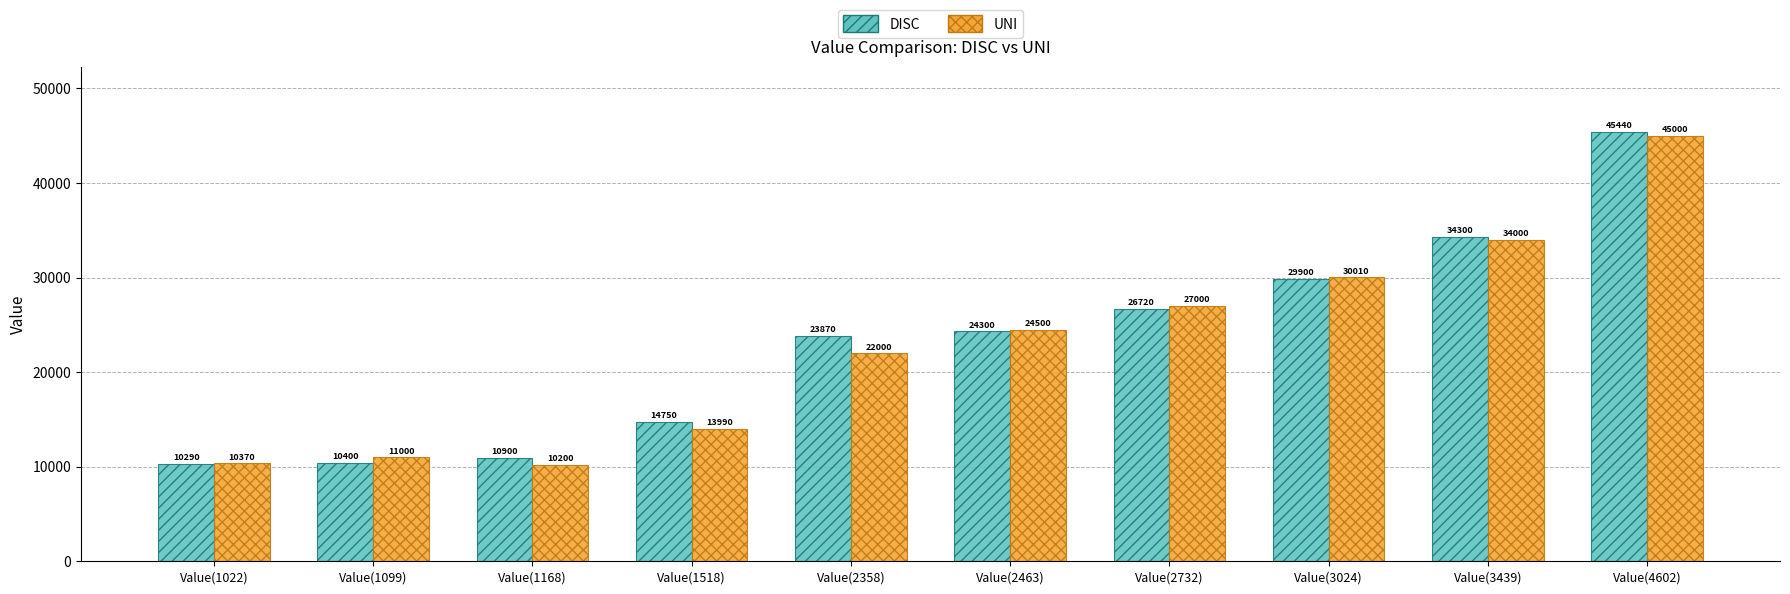

What is the maximum value for UNI?

45000